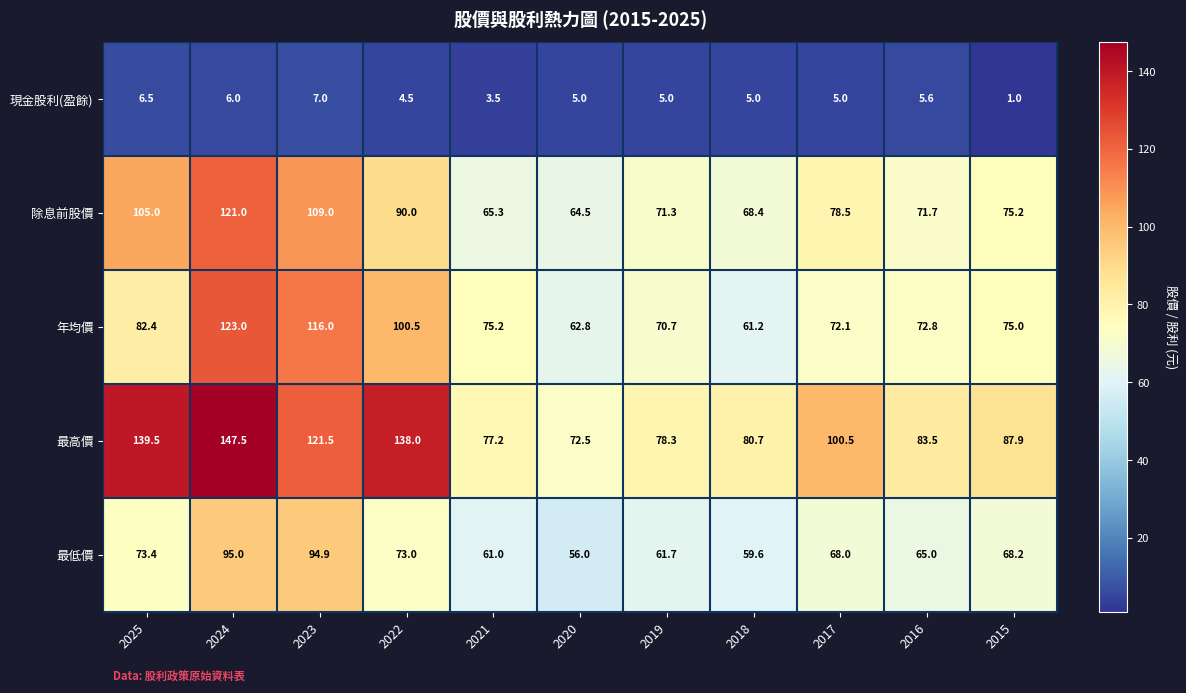

What is the greatest value displayed?

147.5